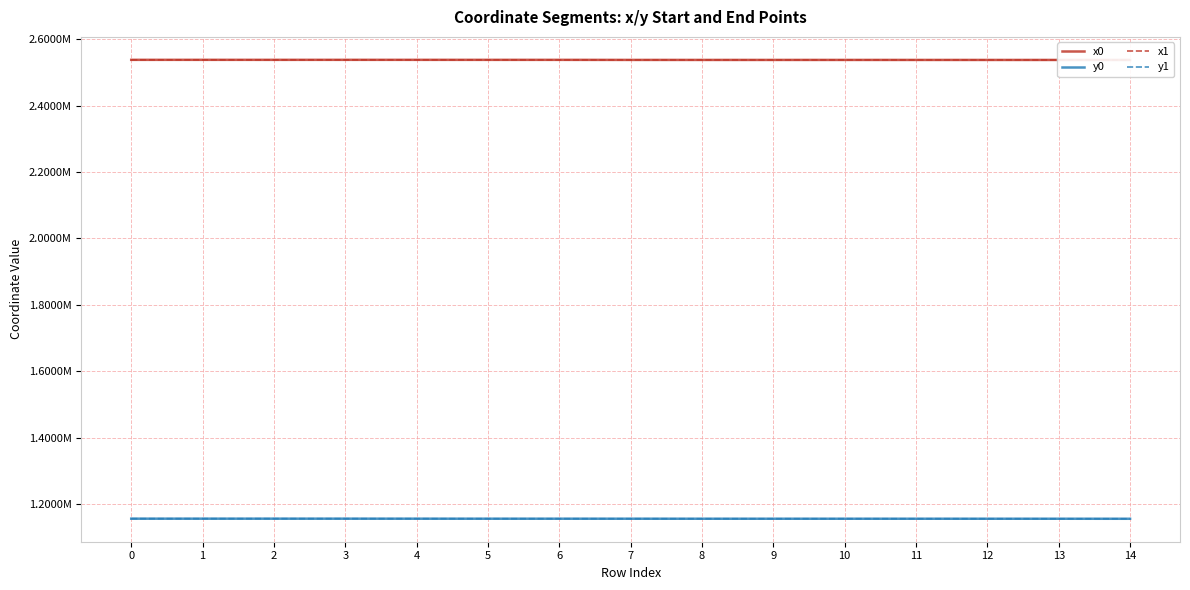

What is the minimum value for y0?

1156376.3